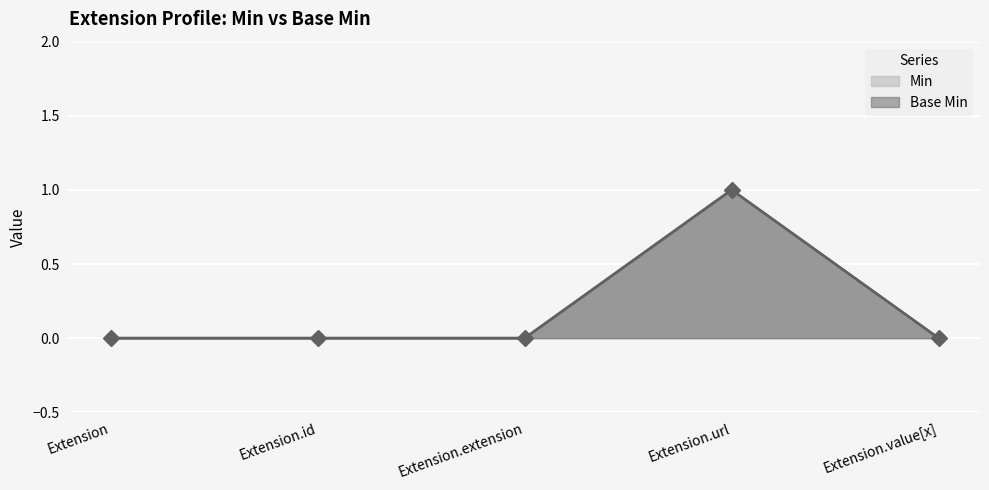

True or false: Base Min and Min cross at least once.

False